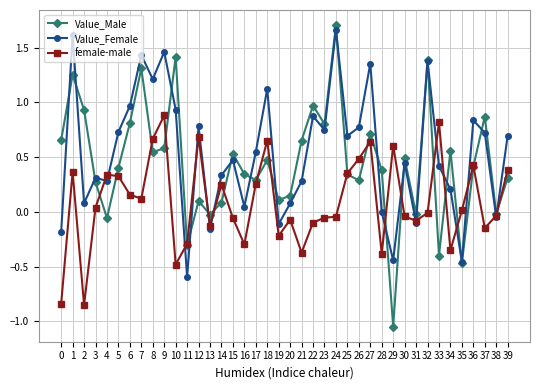

True or false: Value_Male has a value of 0.5 at 18.

True